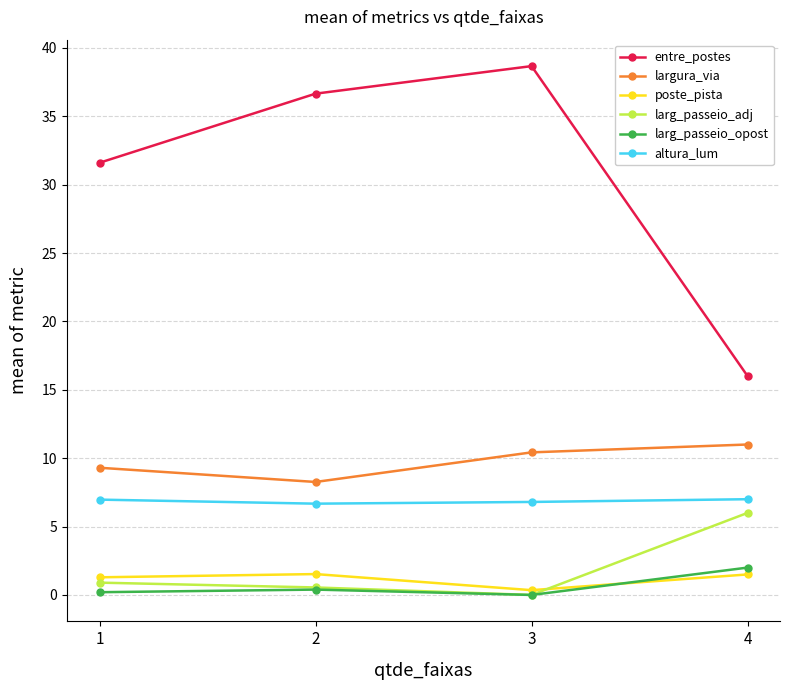

True or false: largura_via has a value of 1.9 at 2.

False